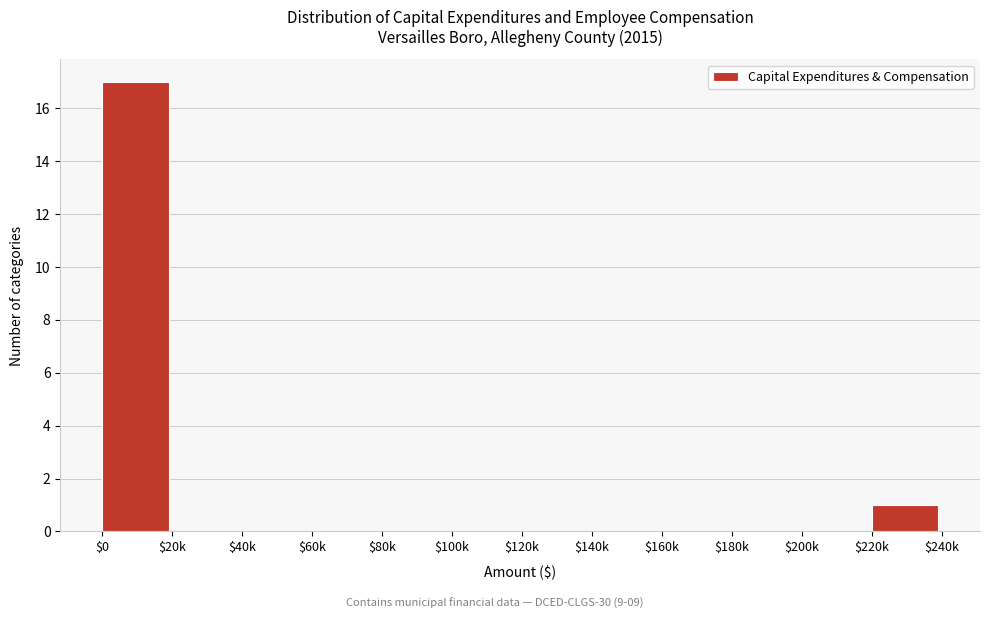

At which label is the value closest to 8?

$220k